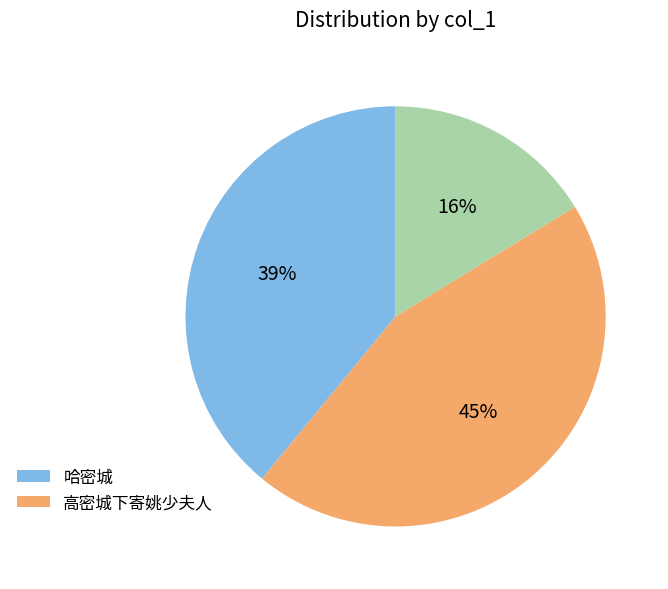

To the nearest percent, what is the average slice percentage?

33%